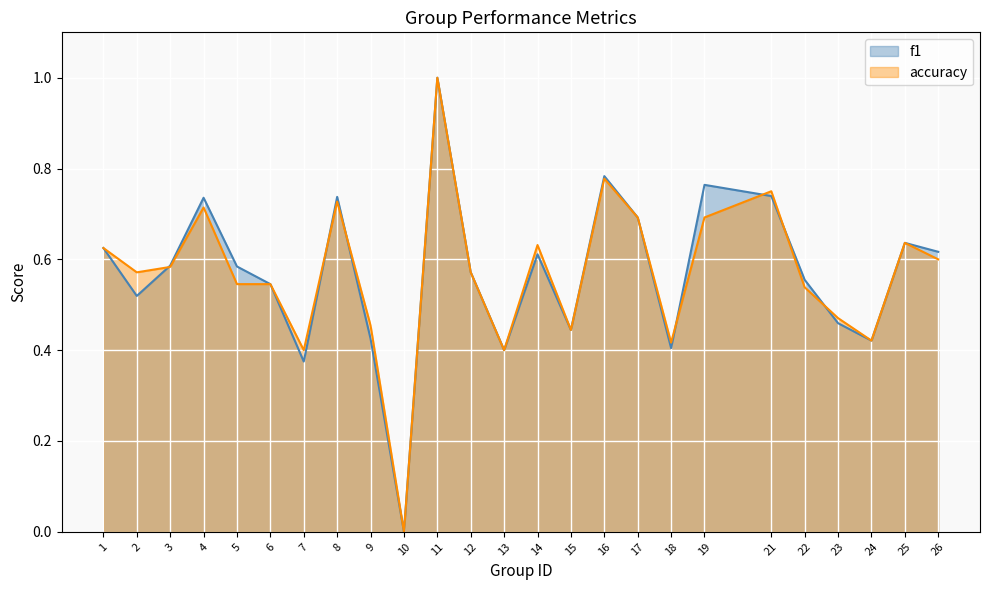

In accuracy, how many points are higher than both neighbors (excluding endpoints)?

7